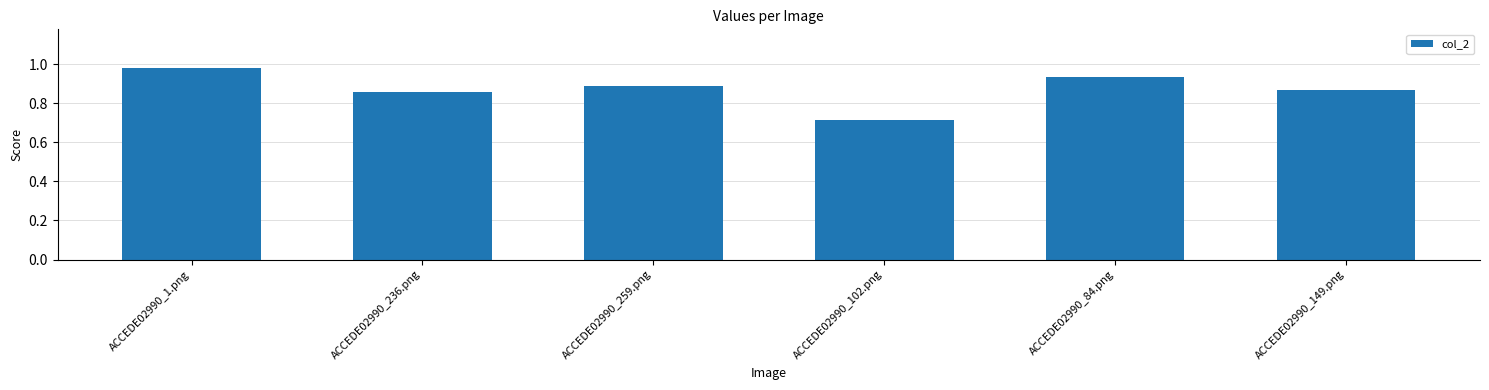

What position from the right is ACCEDE02990_84.png?

2